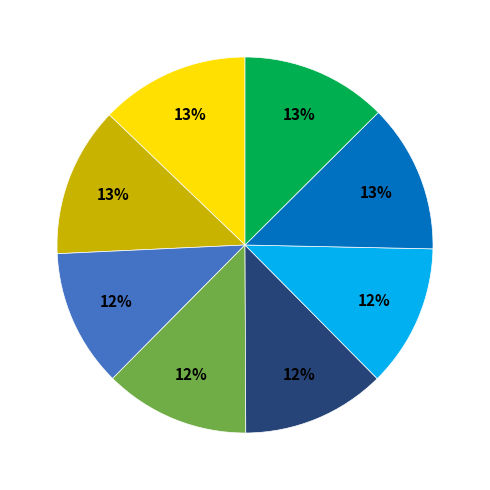

To the nearest percent, what is the difference between the largest and smallest slice percentages?

1%